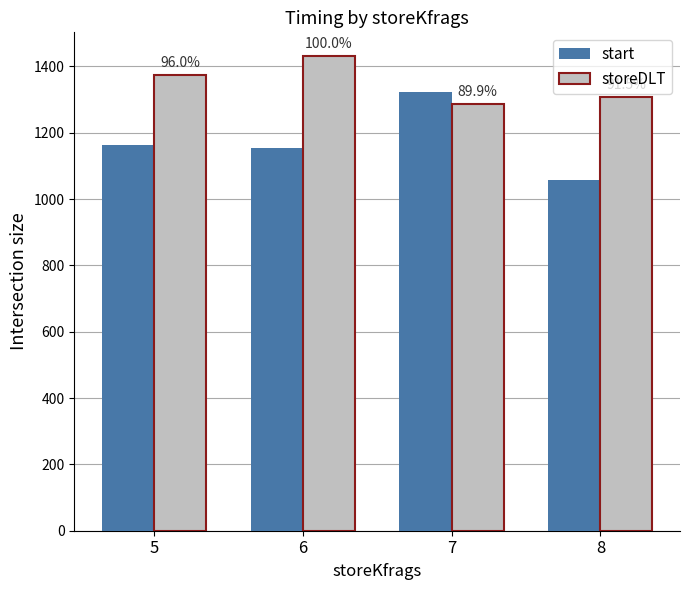

Is the value of start at 6 greater than the value of storeDLT at 5?

No